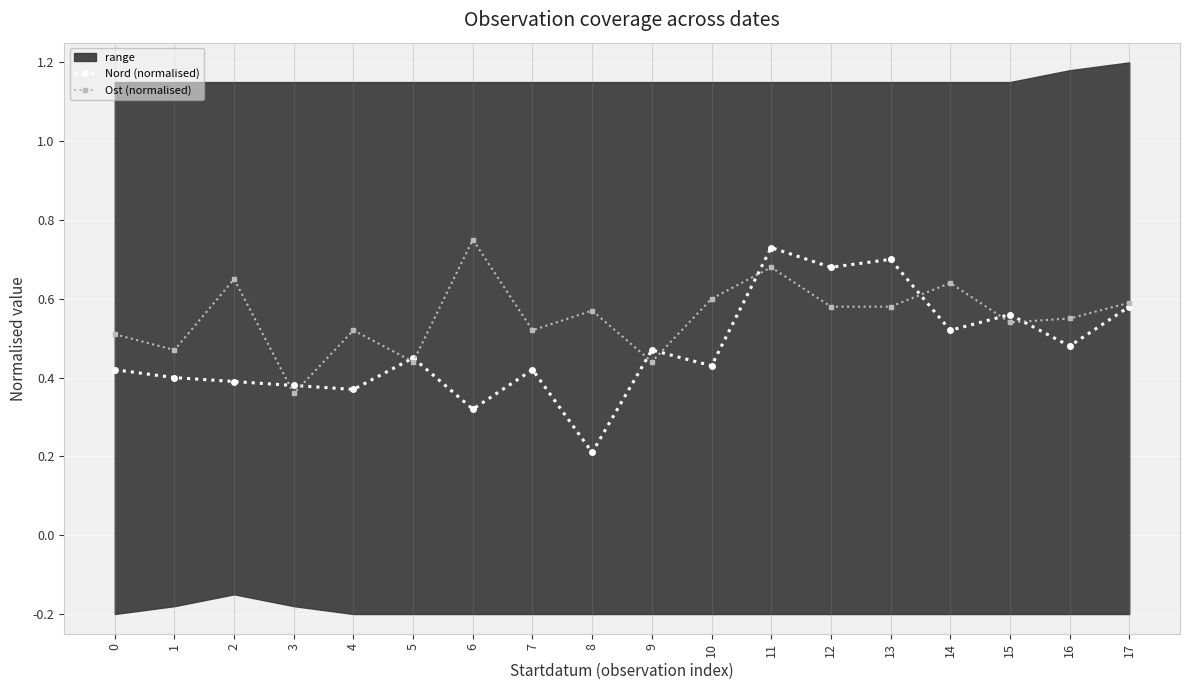

What is the lowest value of the Ost (normalised) series?

0.4